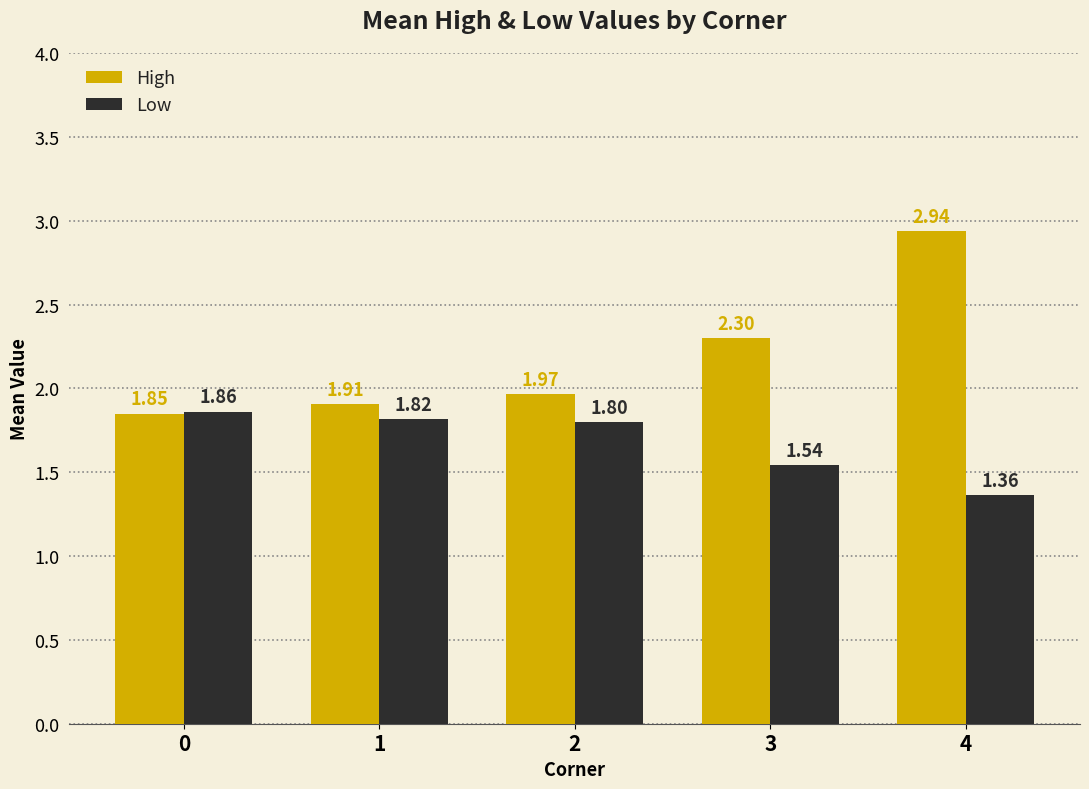

How many bars are there in each group?

2